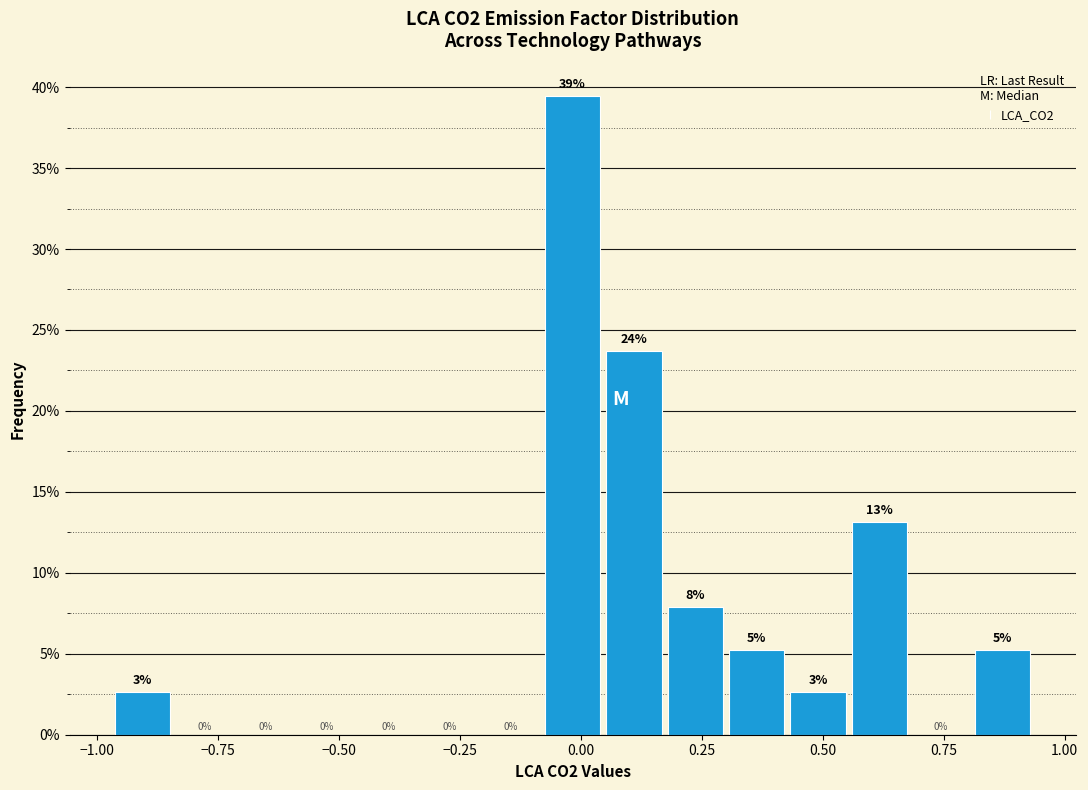

Read against the x-axis, roughly where is the centre of the tallest bar?

0.00